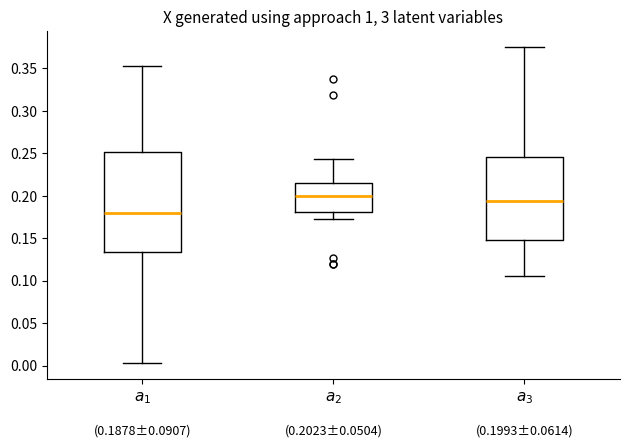

Which box is the tallest, from its lower edge to its upper edge?

$a_1$